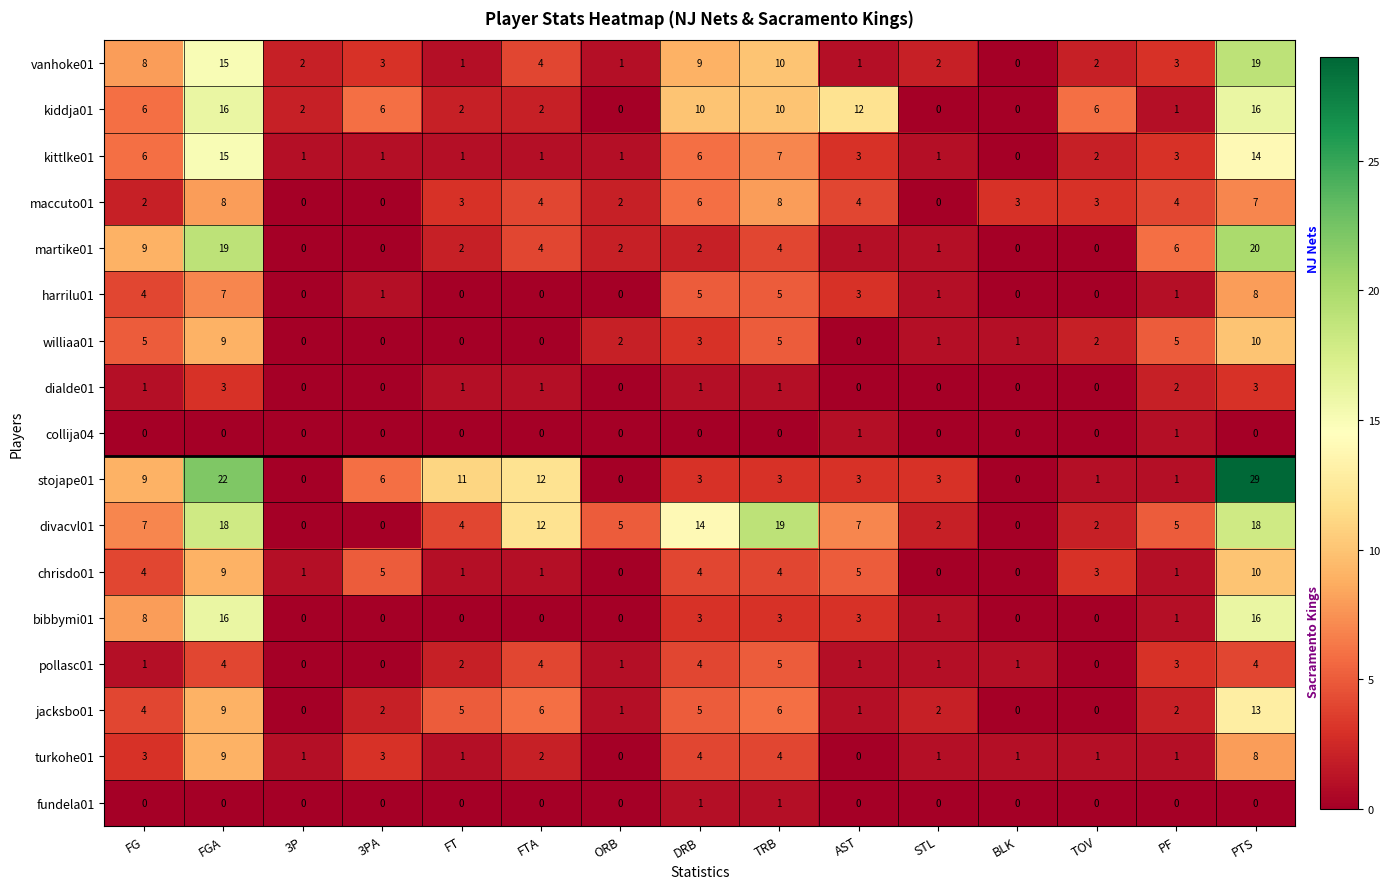

What is the highest value of the kittlke01 series?

15